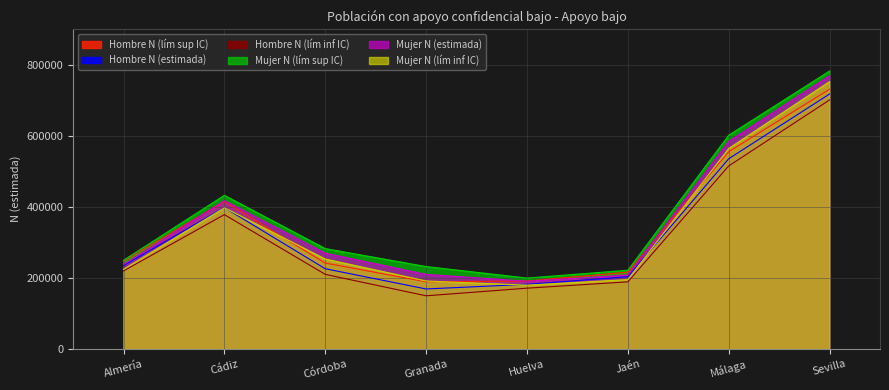

How many data points in Mujer N (lím inf IC) are less than 253528?

4